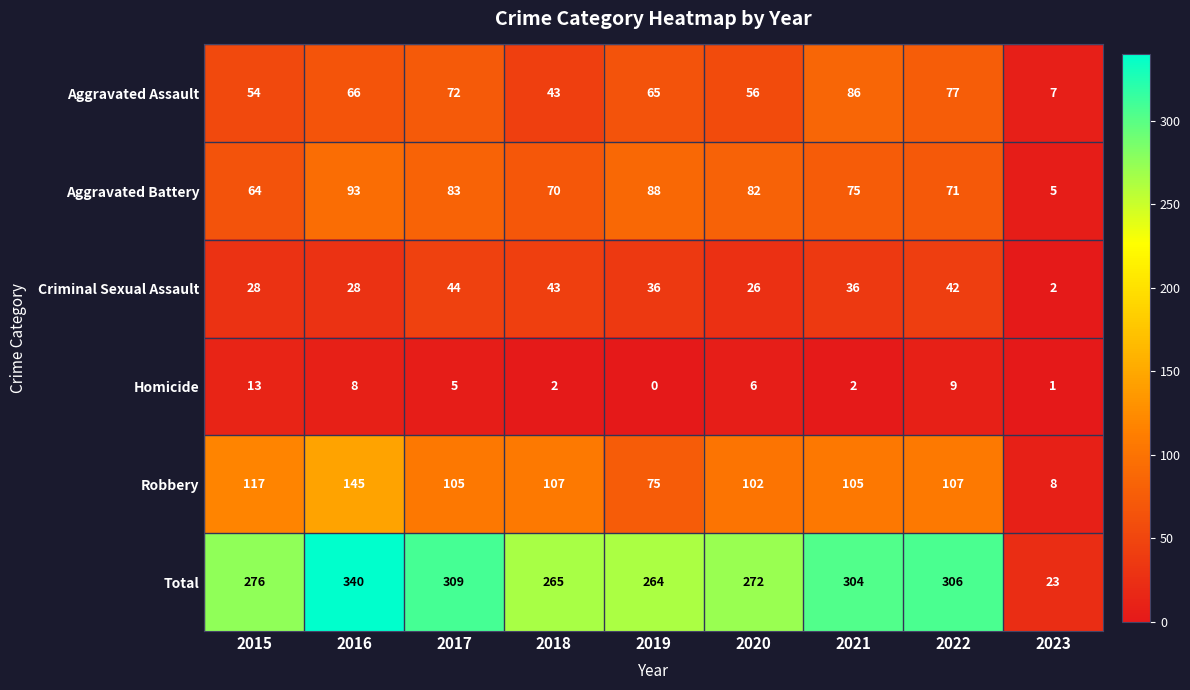

How many data points does each series have?

9